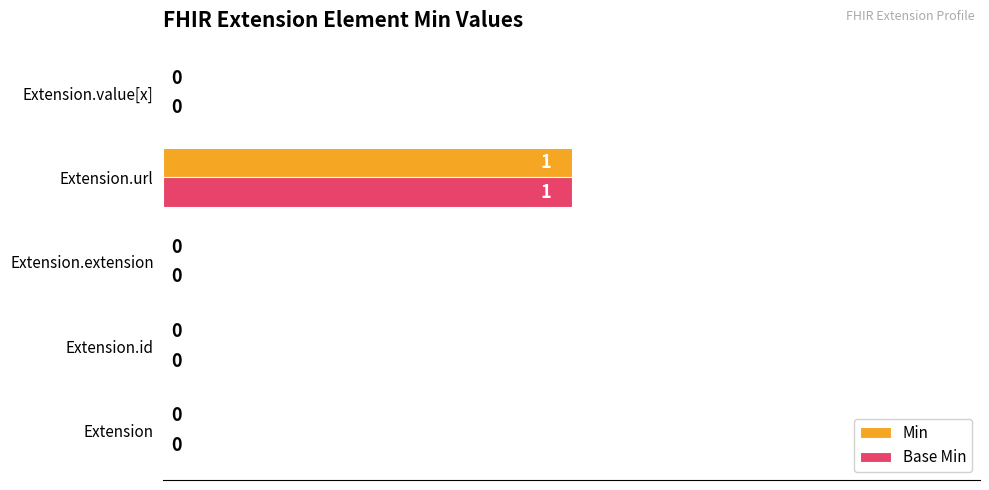

At which category is the sum across all series the highest?

Extension.url